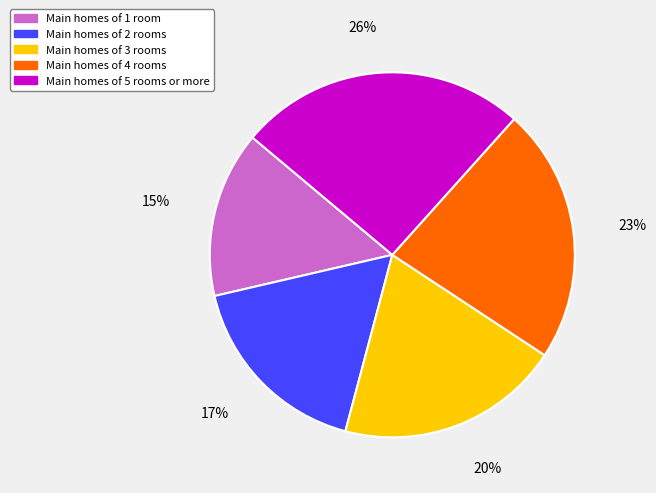

To the nearest percent, what portion does Main homes of 2 rooms represent?

17%